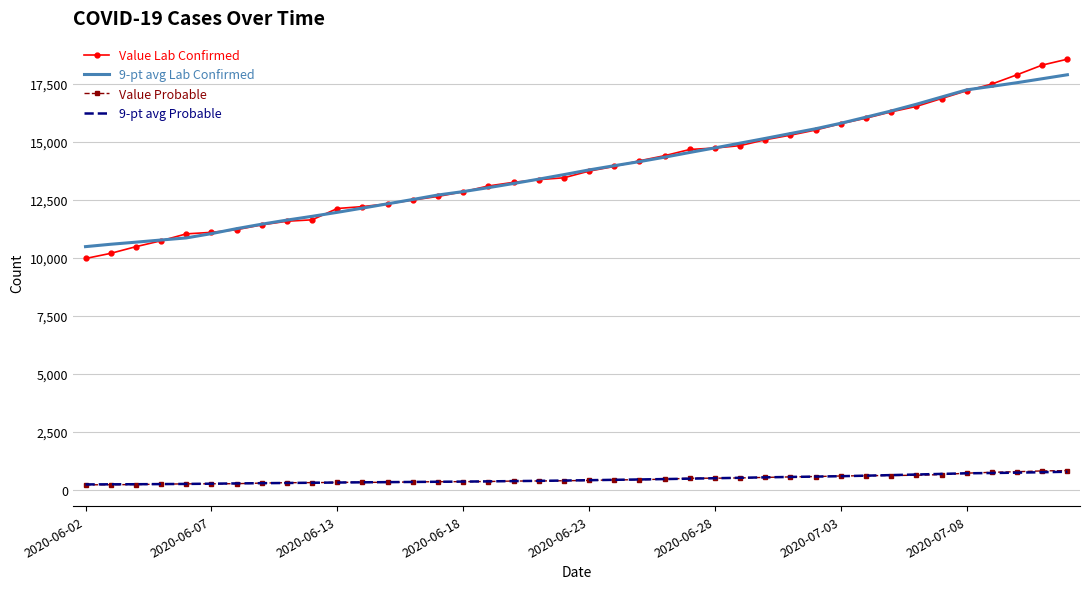

True or false: Value Probable and 9-pt avg Lab Confirmed intersect in this chart.

False